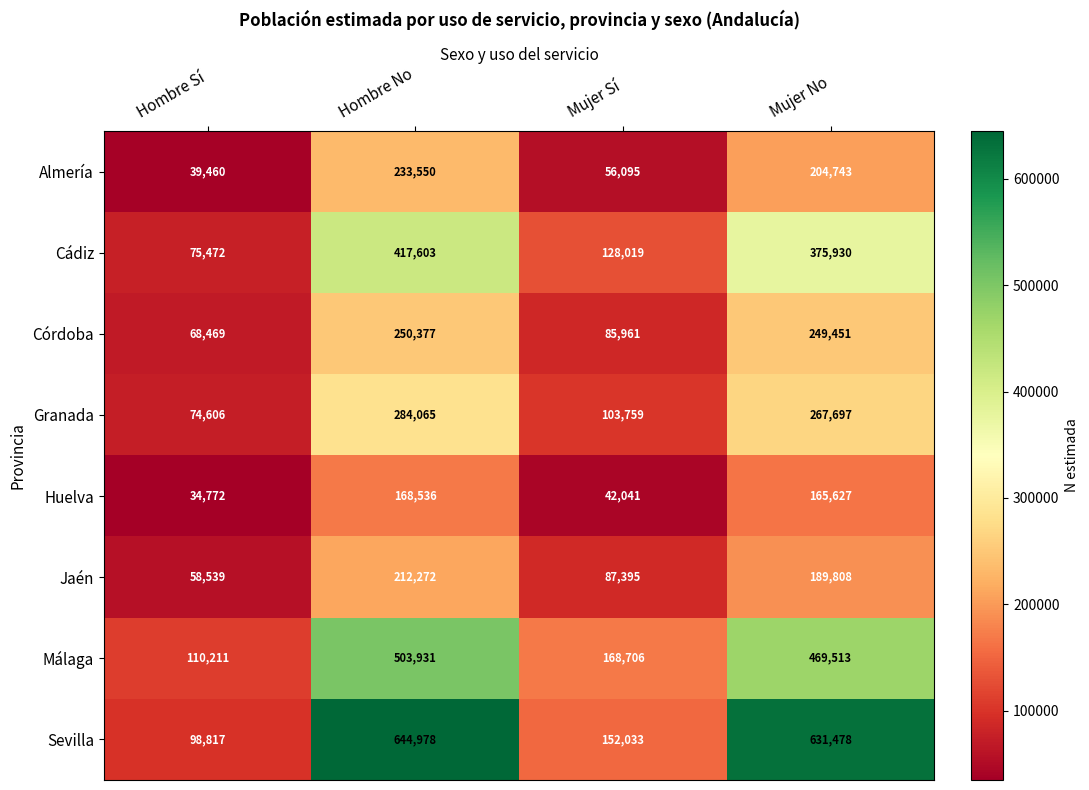

True or false: Granada has a value of 74606 at Hombre Sí.

True